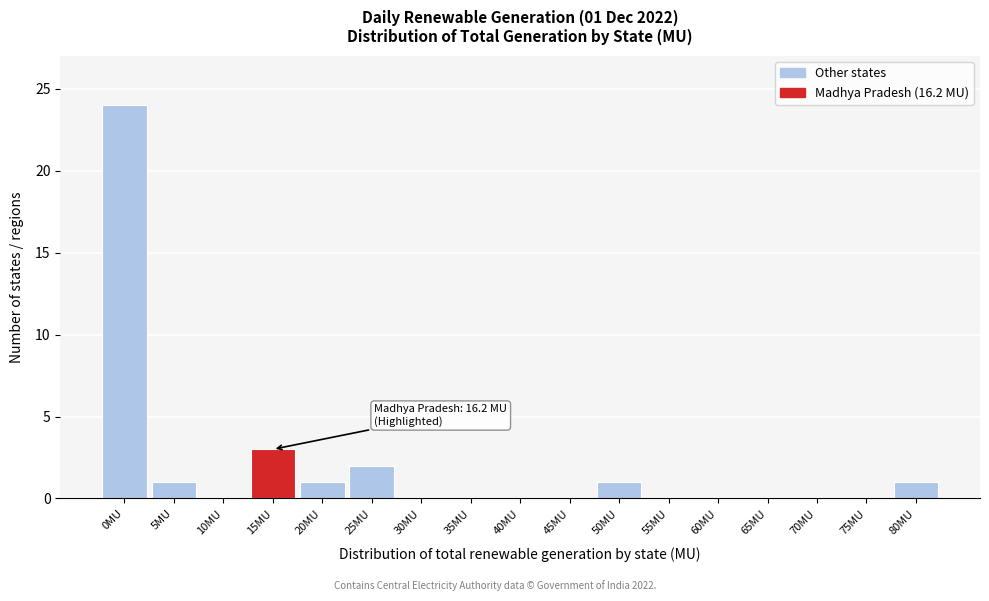

Reading right to left, list all the values displayed in this chart.

80MU=1	75MU=0	70MU=0	65MU=0	60MU=0	55MU=0	50MU=1	45MU=0	40MU=0	35MU=0	30MU=0	25MU=2	20MU=1	15MU=3	10MU=0	5MU=1	0MU=24